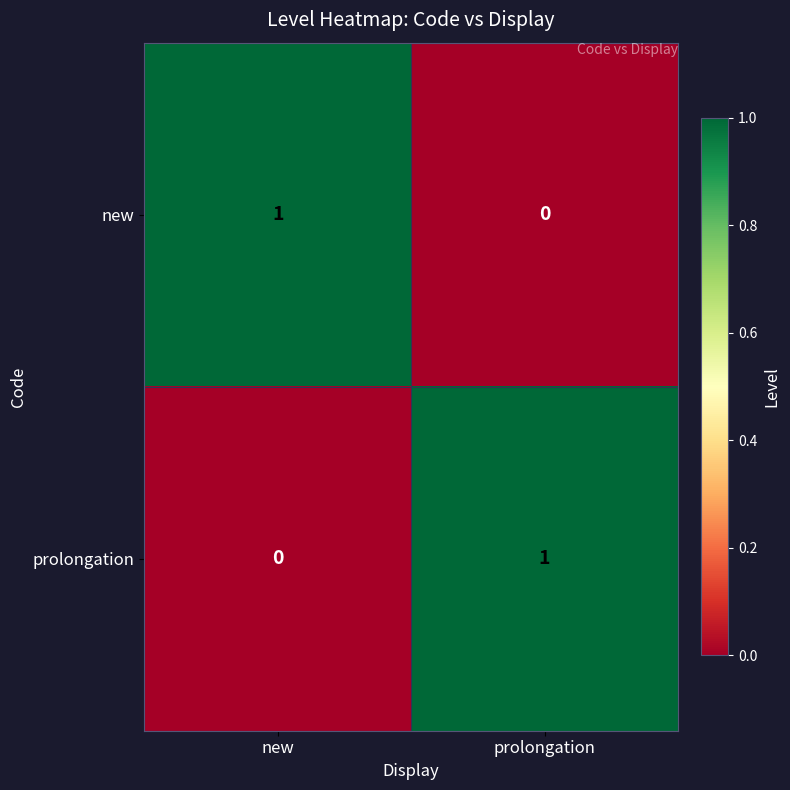

At which label does prolongation reach its peak?

prolongation